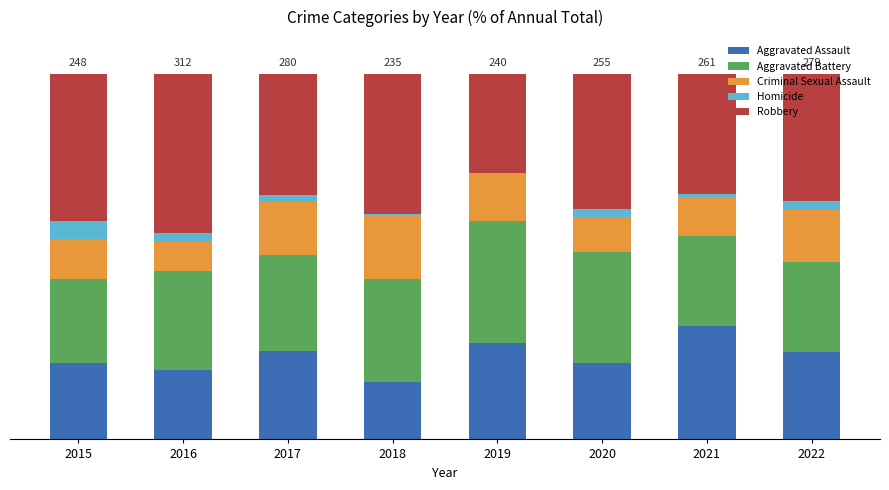

What are all the series names shown in the legend?

Aggravated Assault, Aggravated Battery, Criminal Sexual Assault, Homicide, Robbery